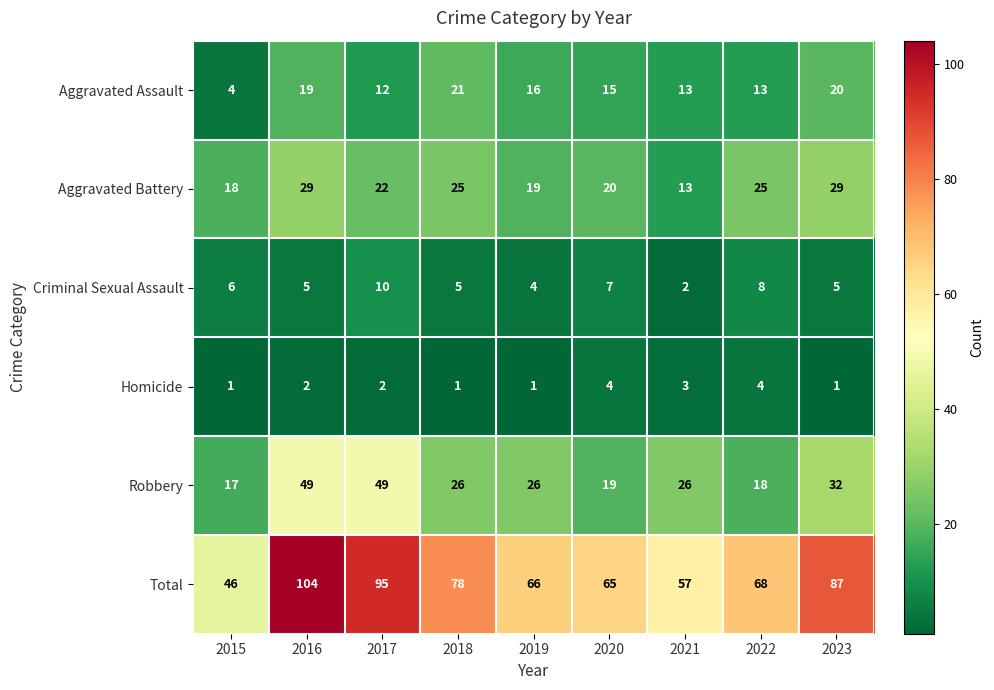

What is the difference between the Total values at 2023 and 2020?

22